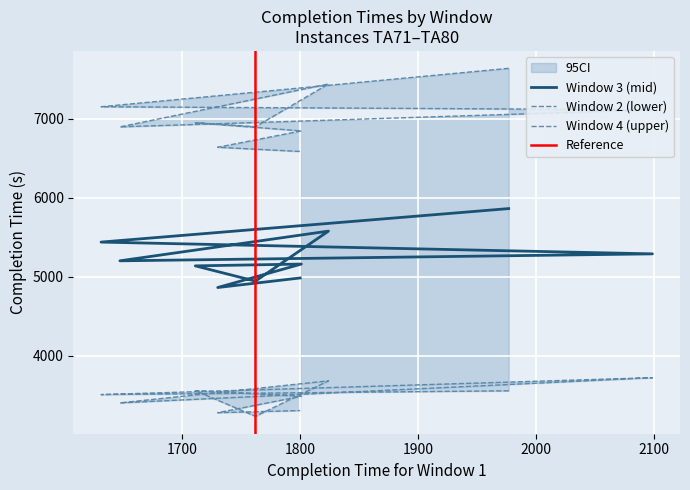

Which label corresponds to the largest value in the chart?

TA71